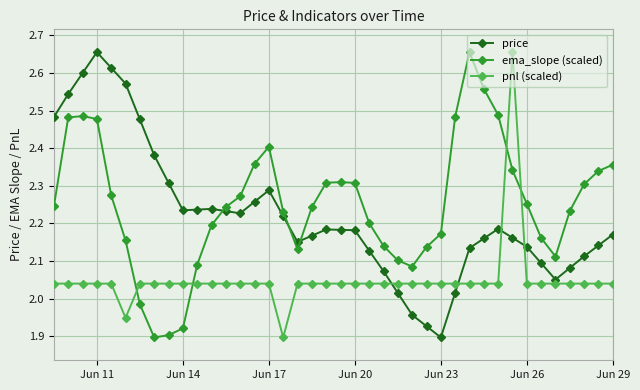

True or false: price has more than 0 interior local peaks.

True